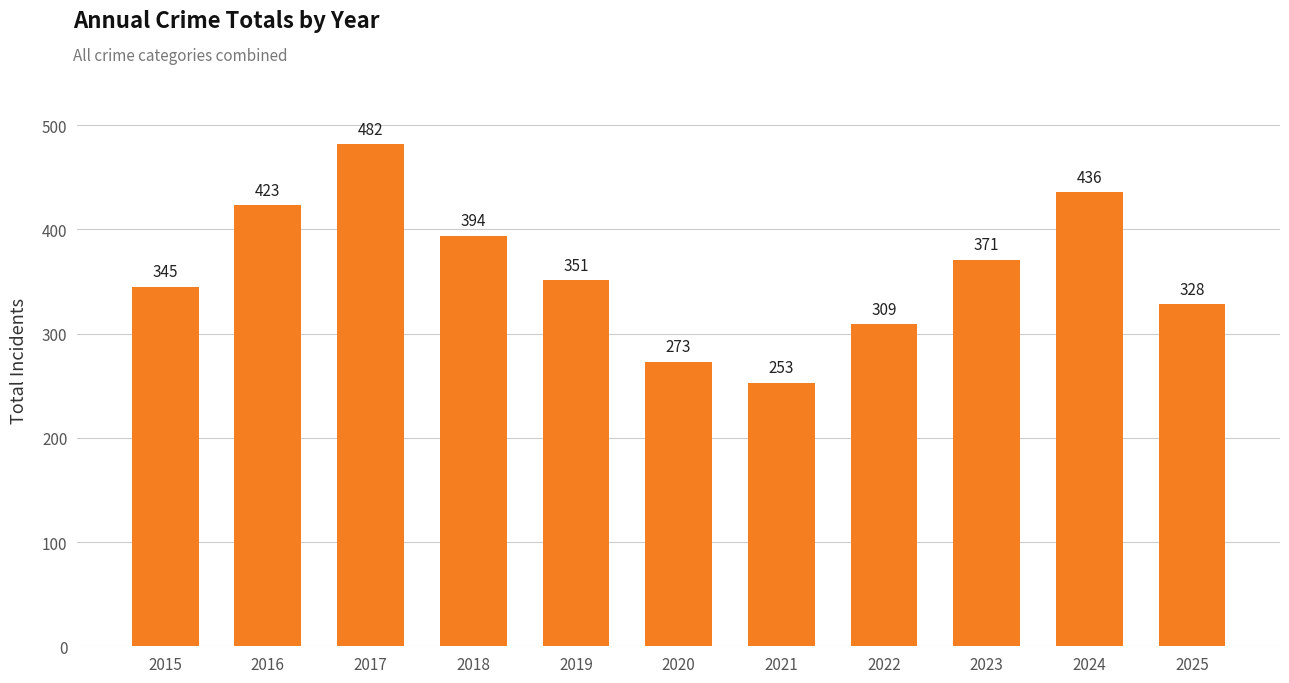

At which label is the value closest to 367?

2023